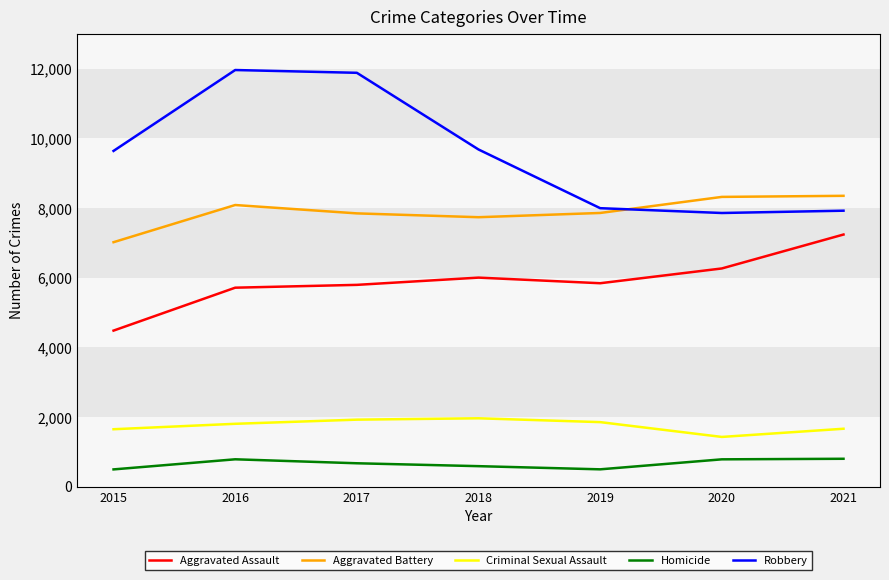

True or false: Criminal Sexual Assault and Aggravated Assault cross at least once.

False